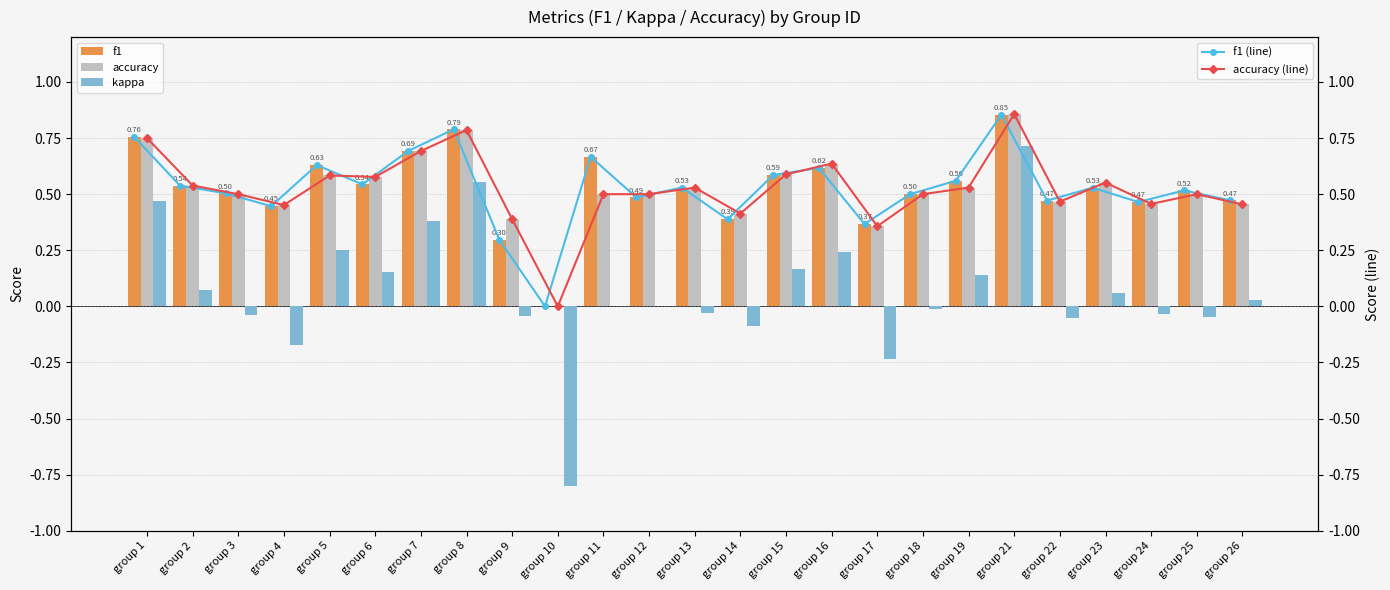

How many data points in kappa are less than 0?

11